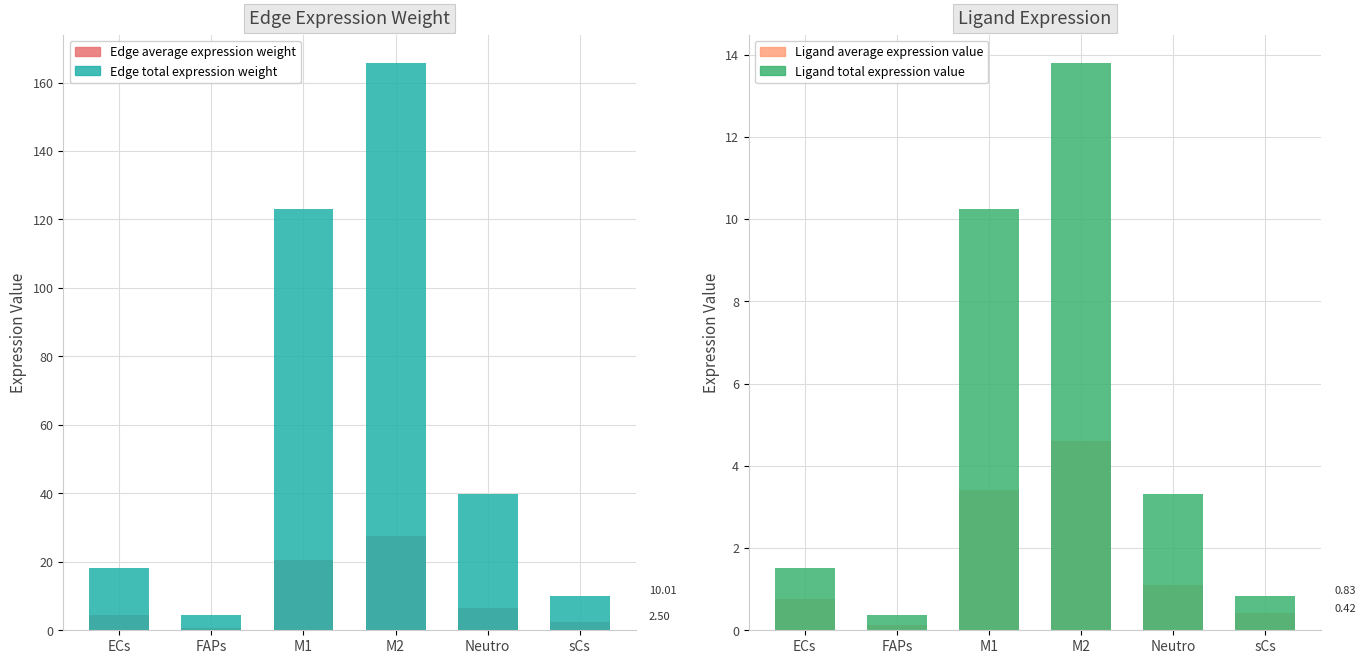

True or false: Ligand total expression value has a value of 18.3 at M1.

False